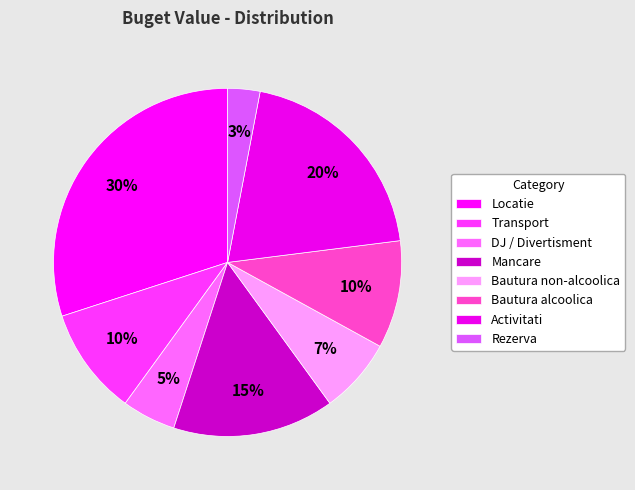

Is it true that DJ / Divertisment is 5% of the pie?

True